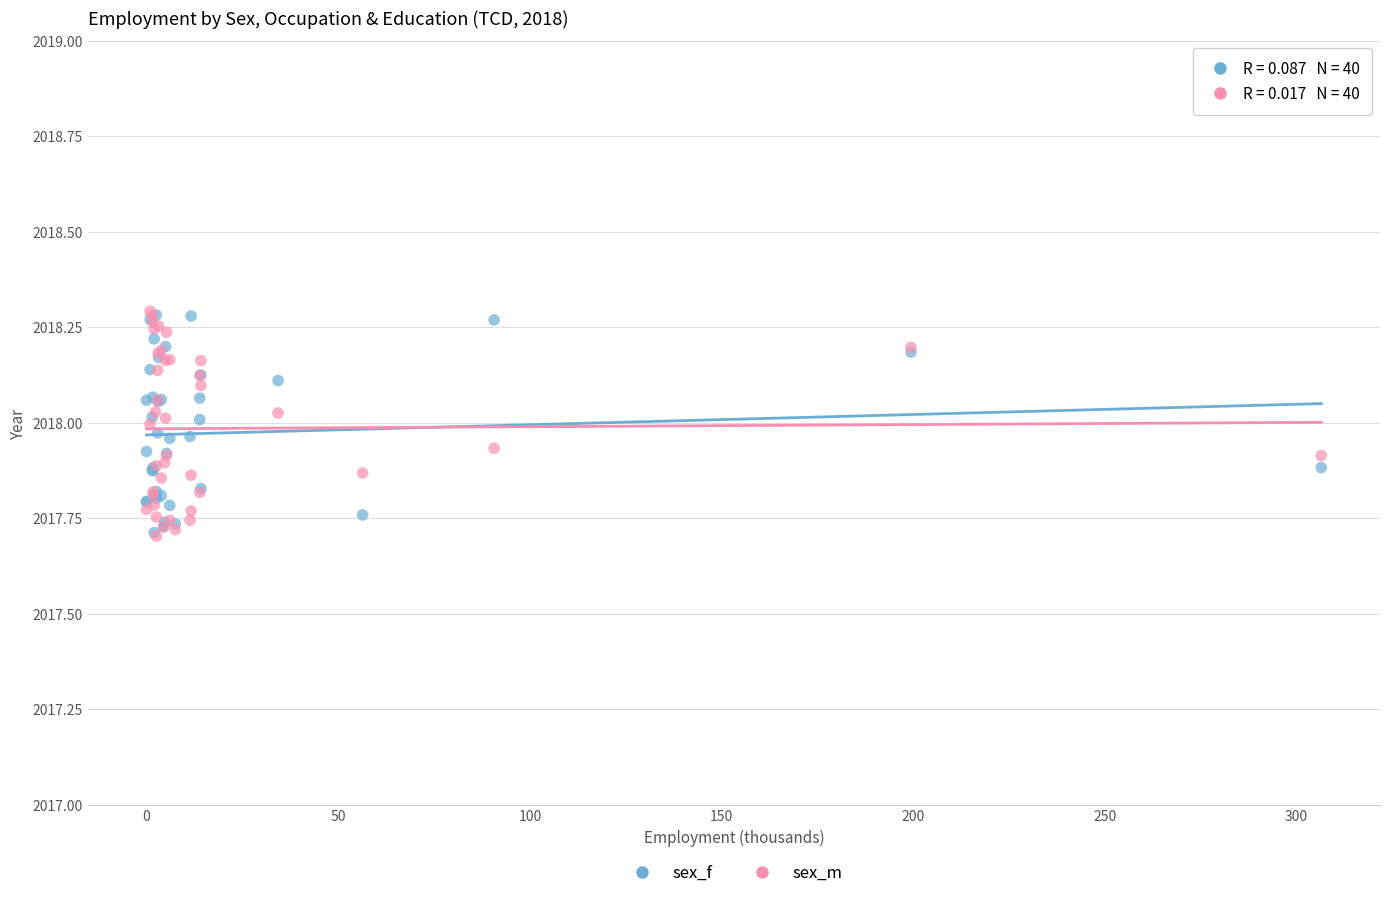

What are all the series names shown in the legend?

sex_f, sex_m